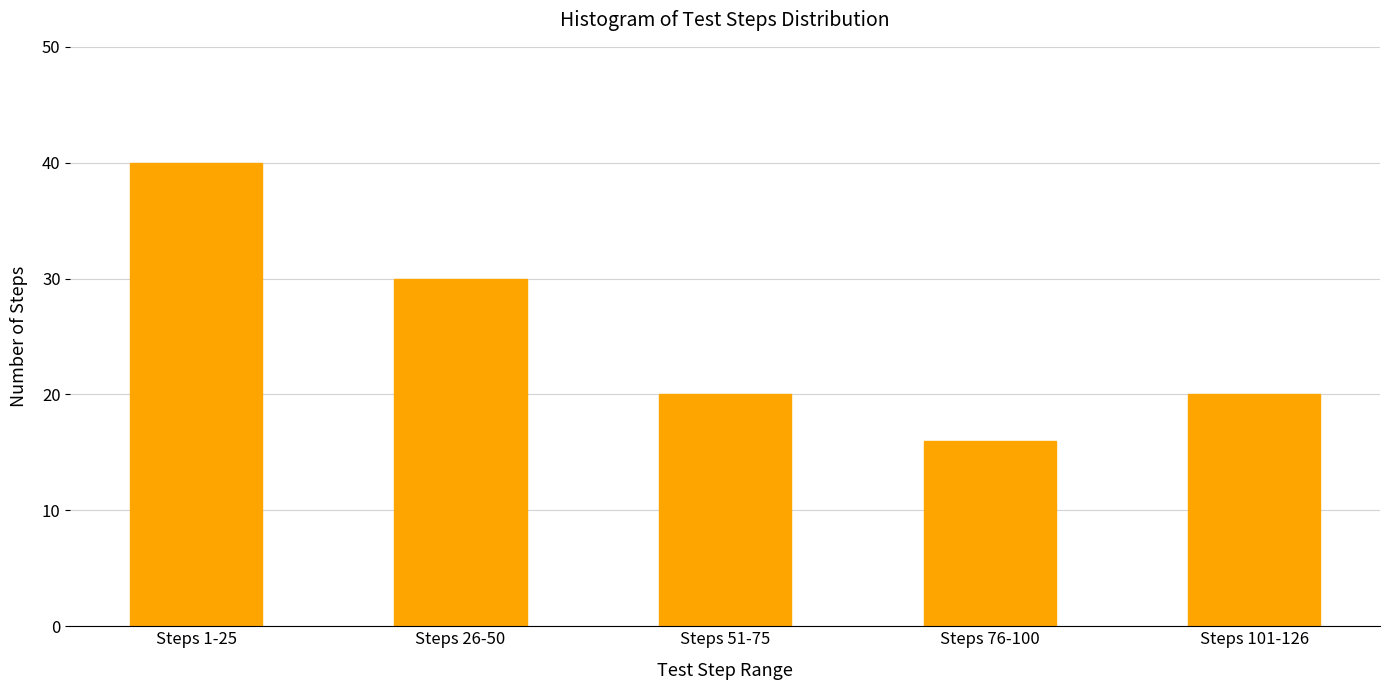

Reading left to right, list all the values displayed in this chart.

Steps 1-25=40	Steps 26-50=30	Steps 51-75=20	Steps 76-100=16	Steps 101-126=20